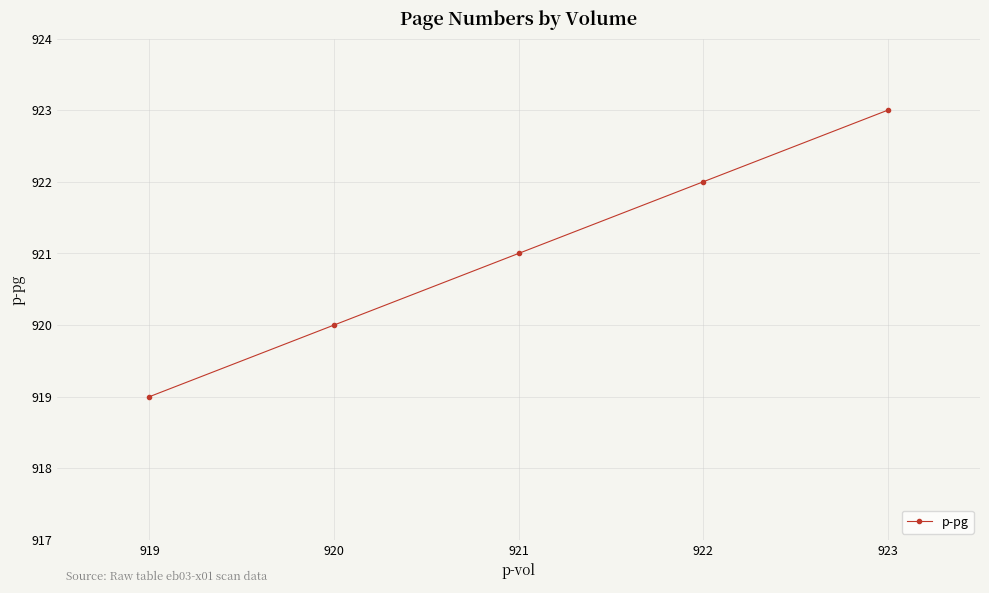

List the labels in order of value, largest first.

923, 922, 921, 920, 919